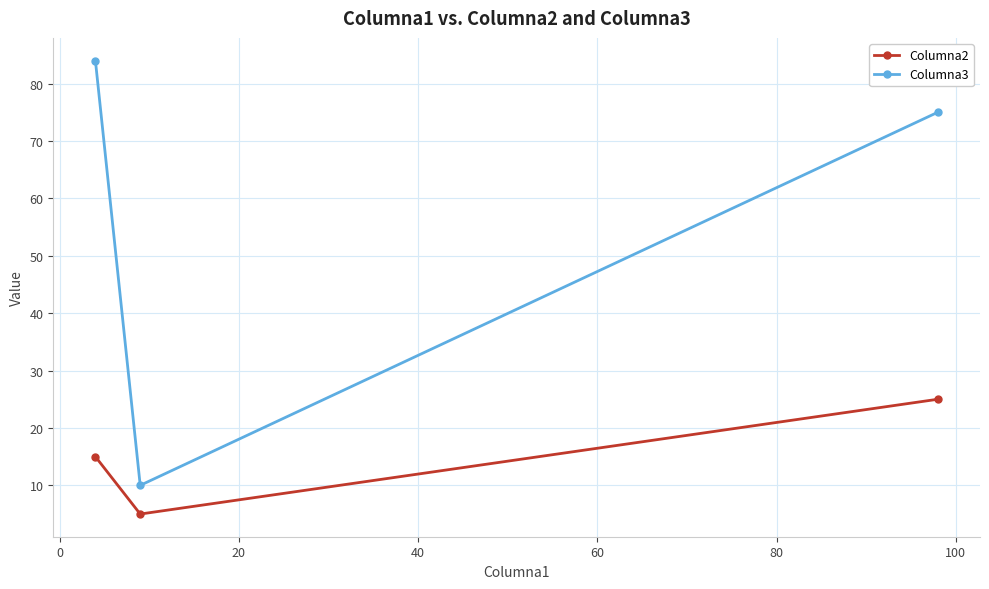

What is the value of the Columna3 point at the 2nd from the left?

10